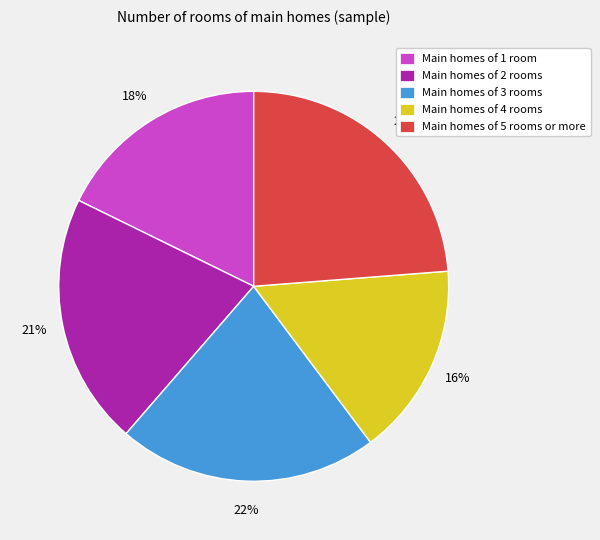

To the nearest percent, what is the difference between the largest and smallest slice percentages?

8%